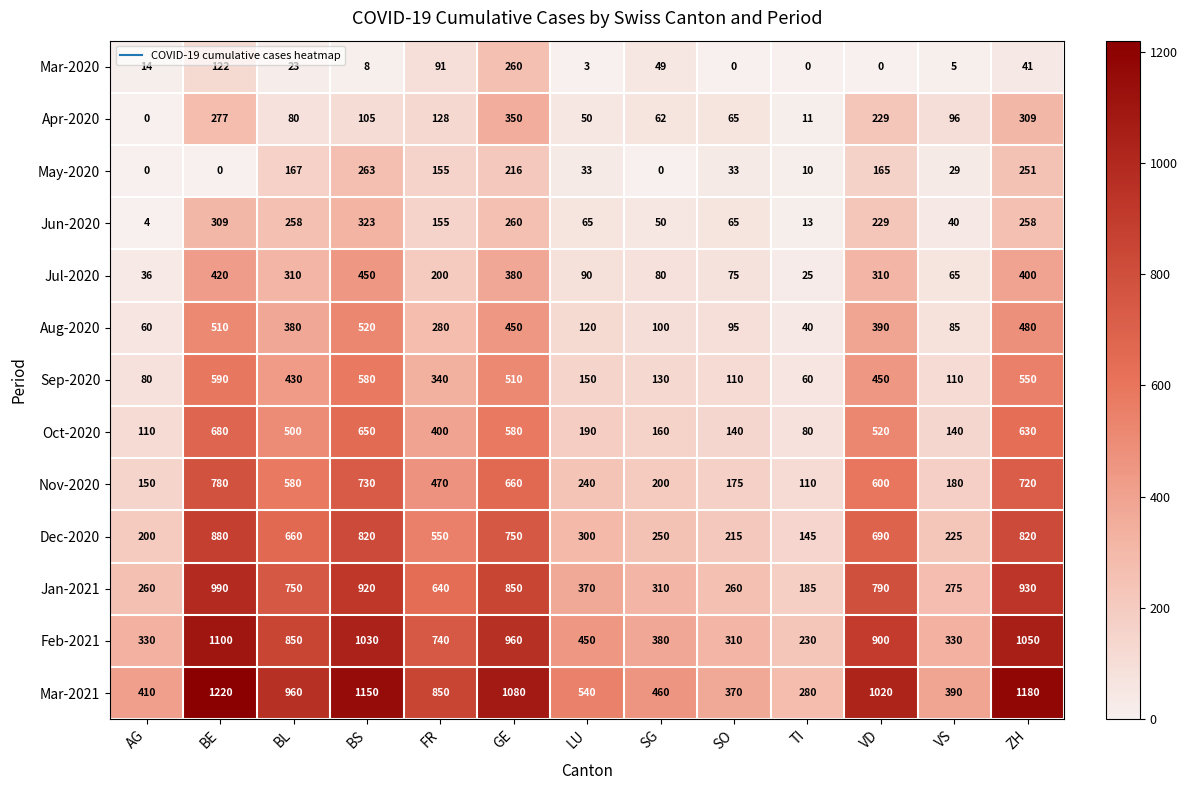

At which category does the chart reach its peak across all series?

BE